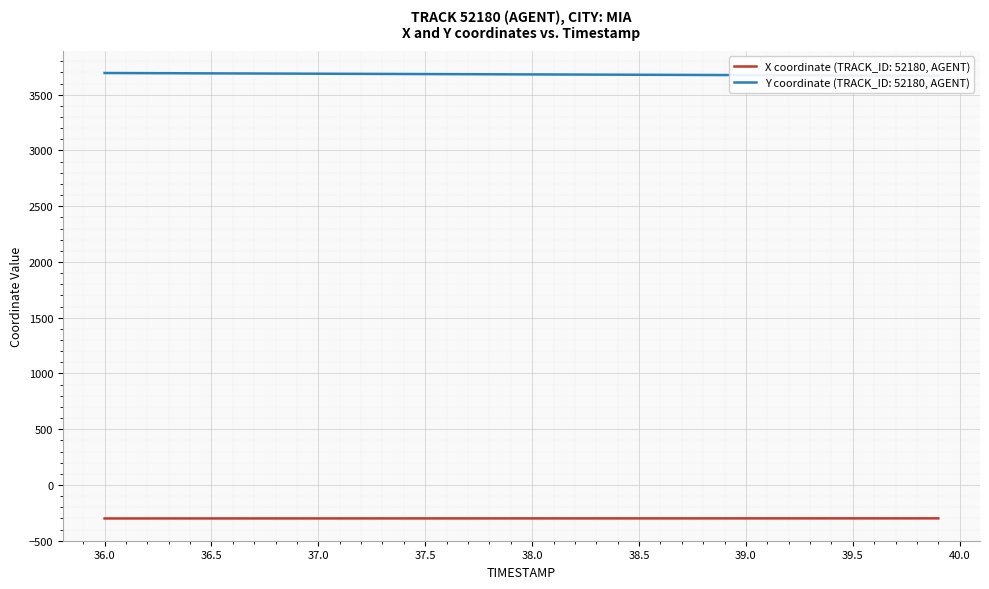

True or false: Y has more than 0 points higher than both neighbors.

False